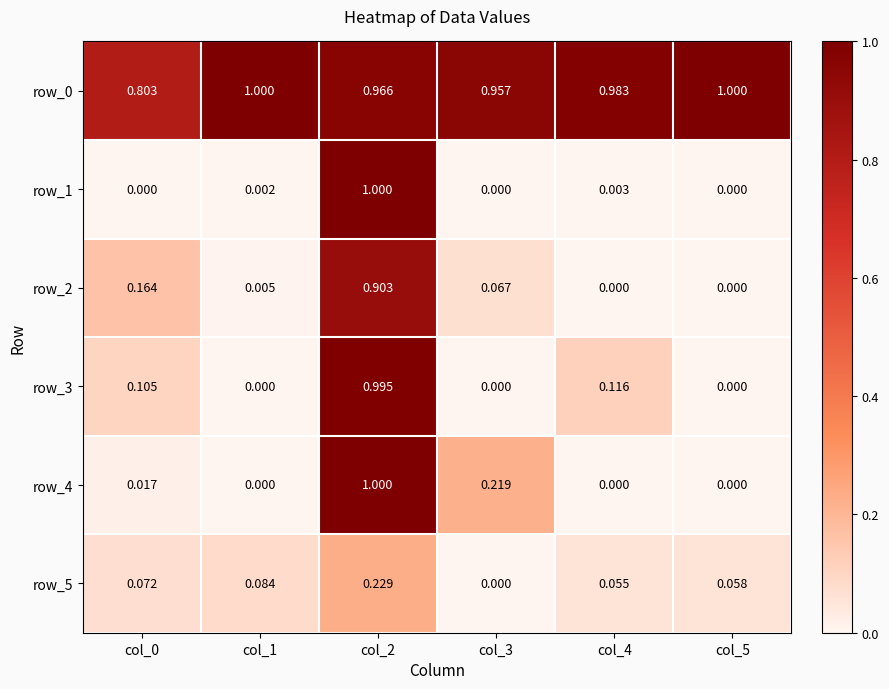

Is the value of row_1 at col_4 greater than the value of row_3 at col_4?

No